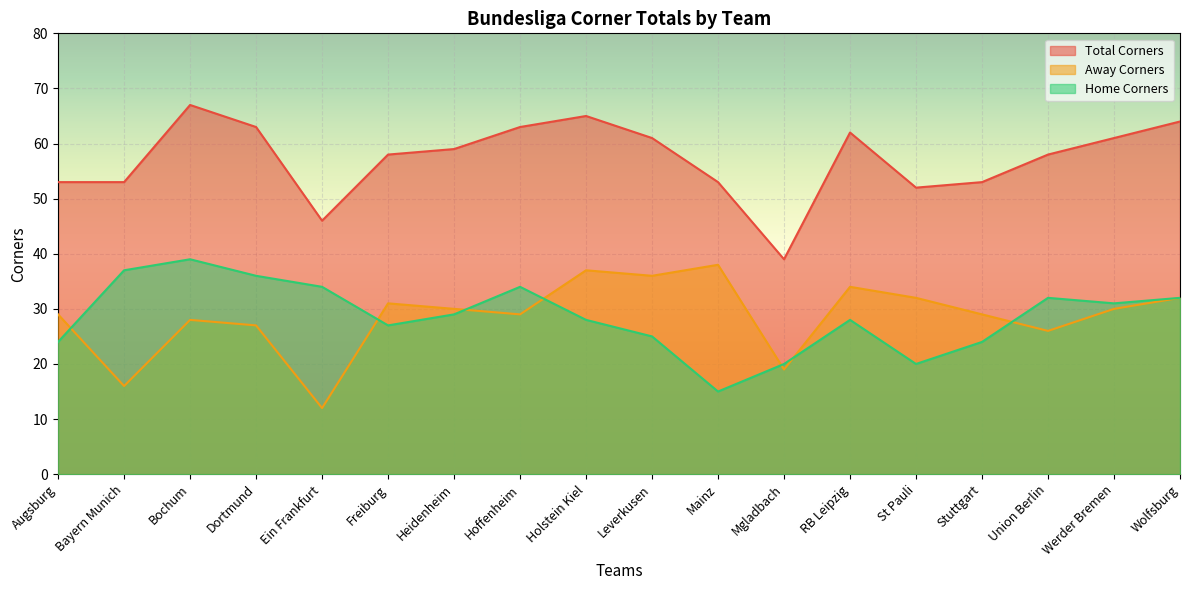

At which category is the sum across all series the highest?

Bochum